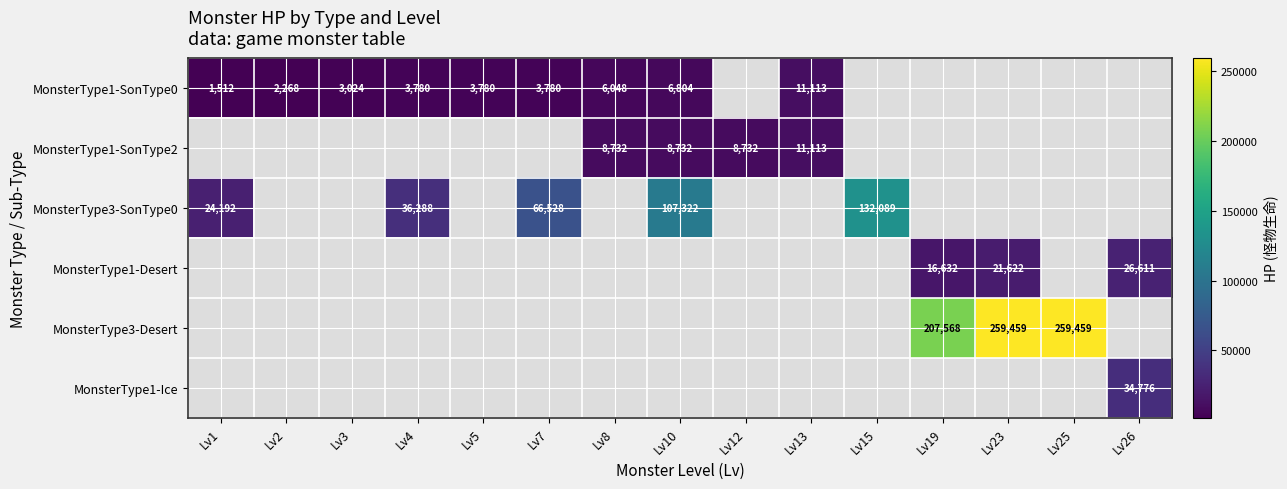

At how many categories does at least one series exceed 190601?

3